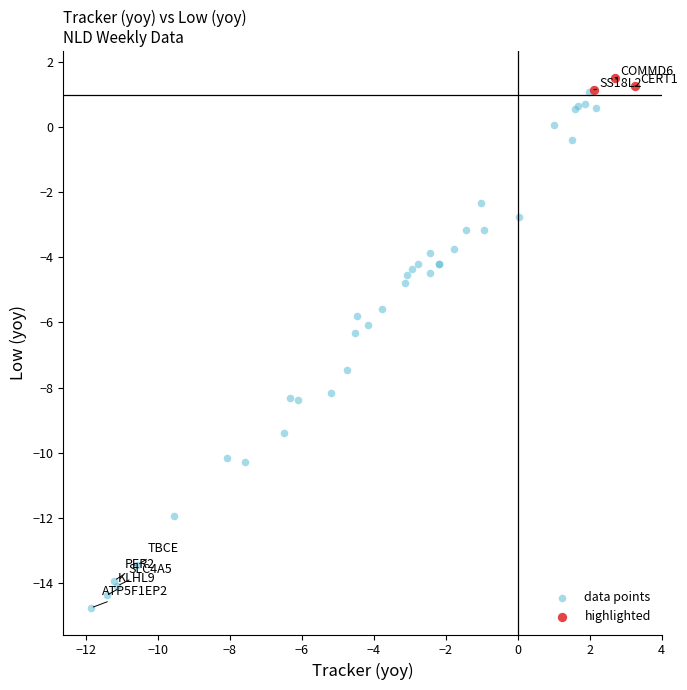

What are all the series names shown in the legend?

data points, highlighted